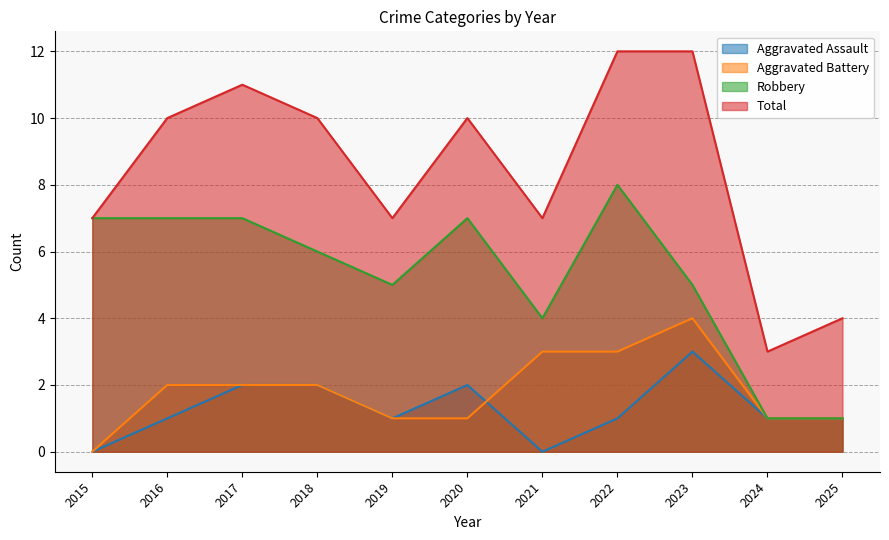

Which series has the largest range (max minus min)?

Total